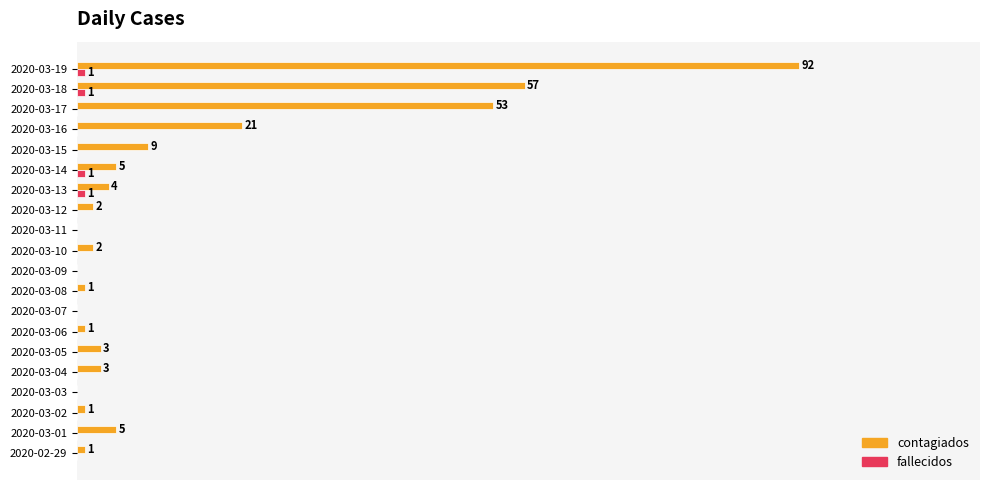

At which label is contagiados closest to 46?

2020-03-17